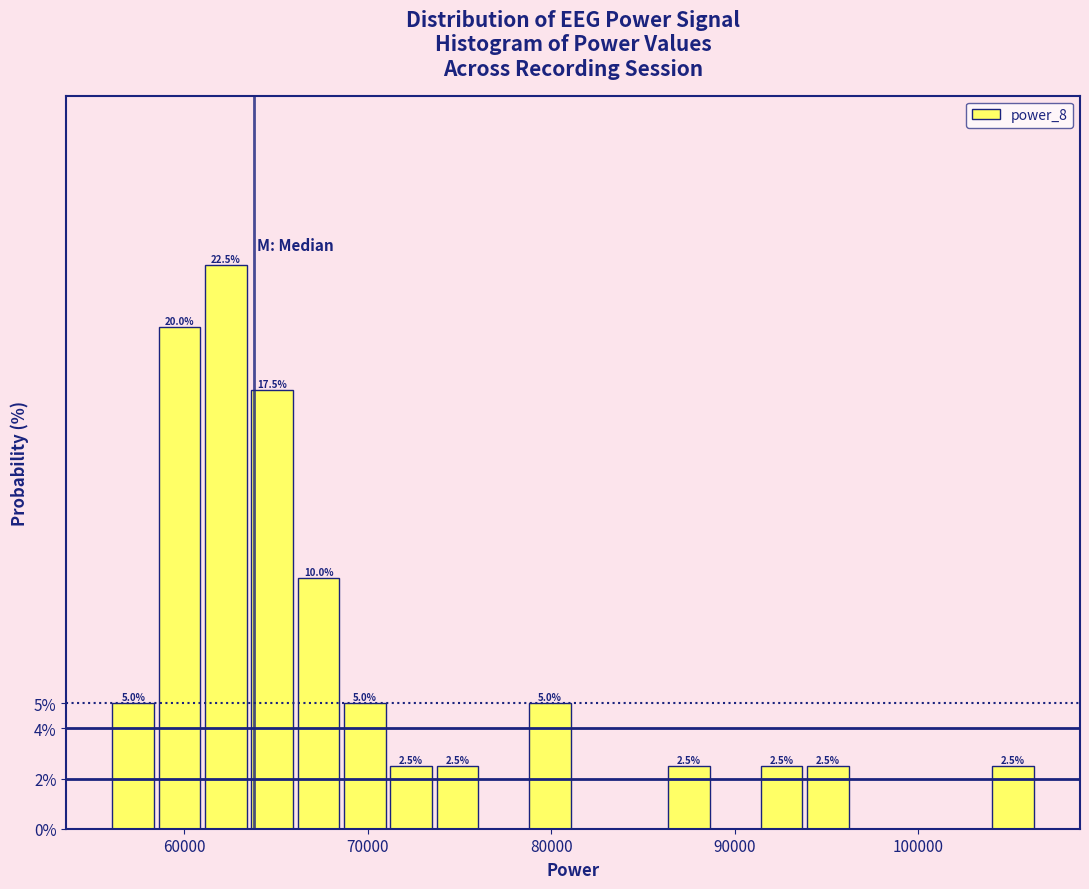

Around what value on the x-axis is the tallest bar? Give the approximate position of its centre, as read against the axis.

62000